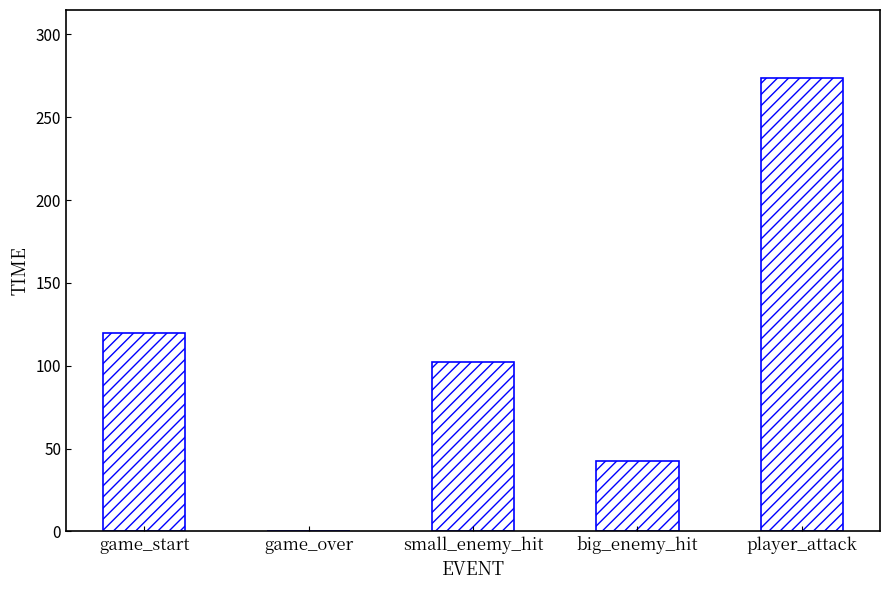

Which category has the highest value across all series?

player_attack